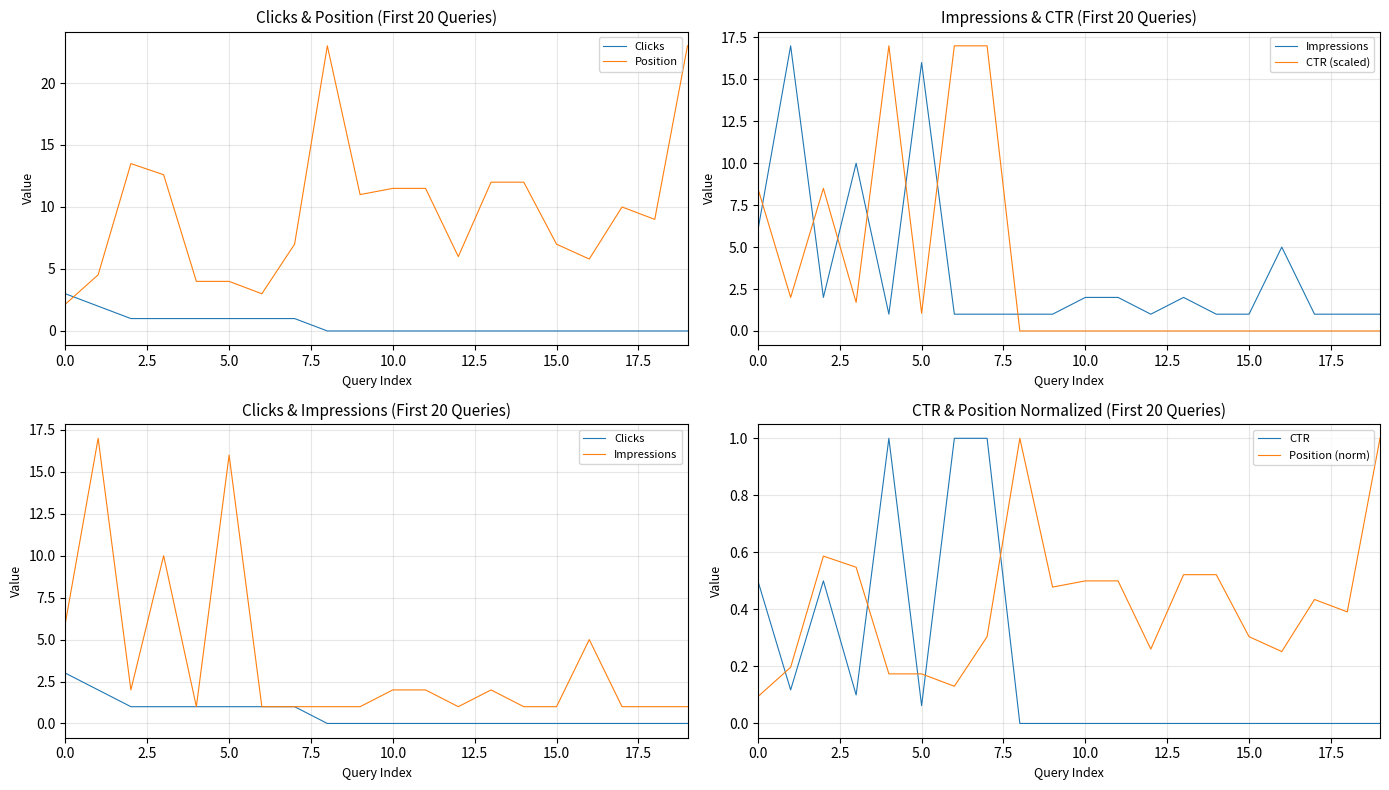

Between 9 and 18, which is larger?

9